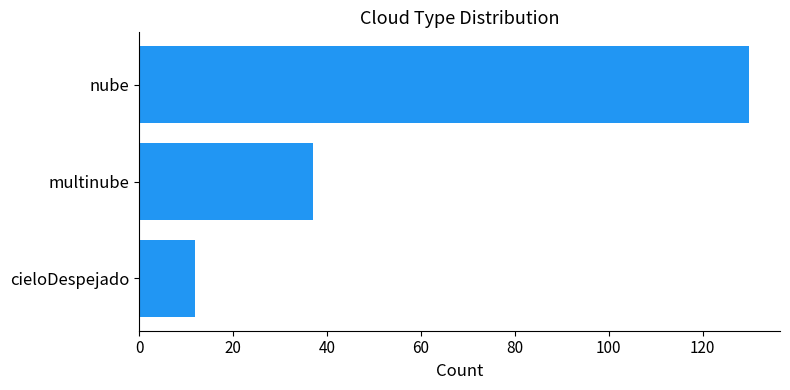

Rank the categories by value from highest to lowest.

nube, multinube, cieloDespejado